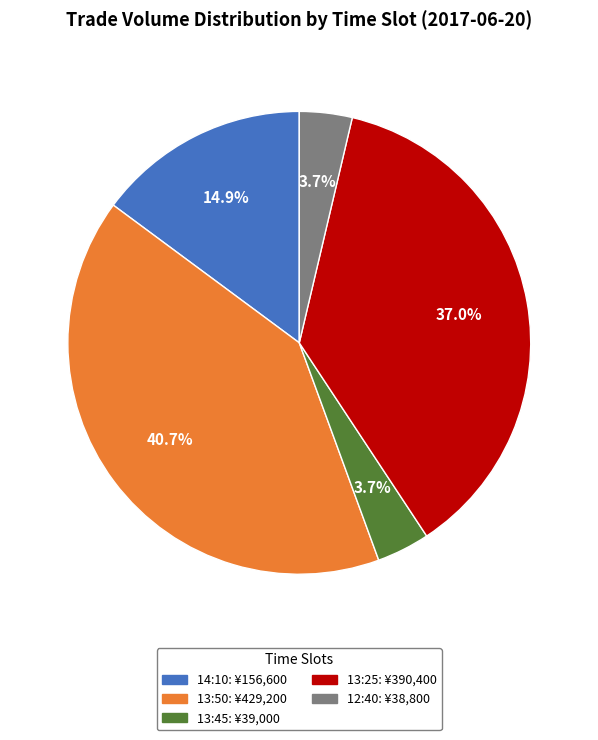

Is there a majority slice in this chart?

No